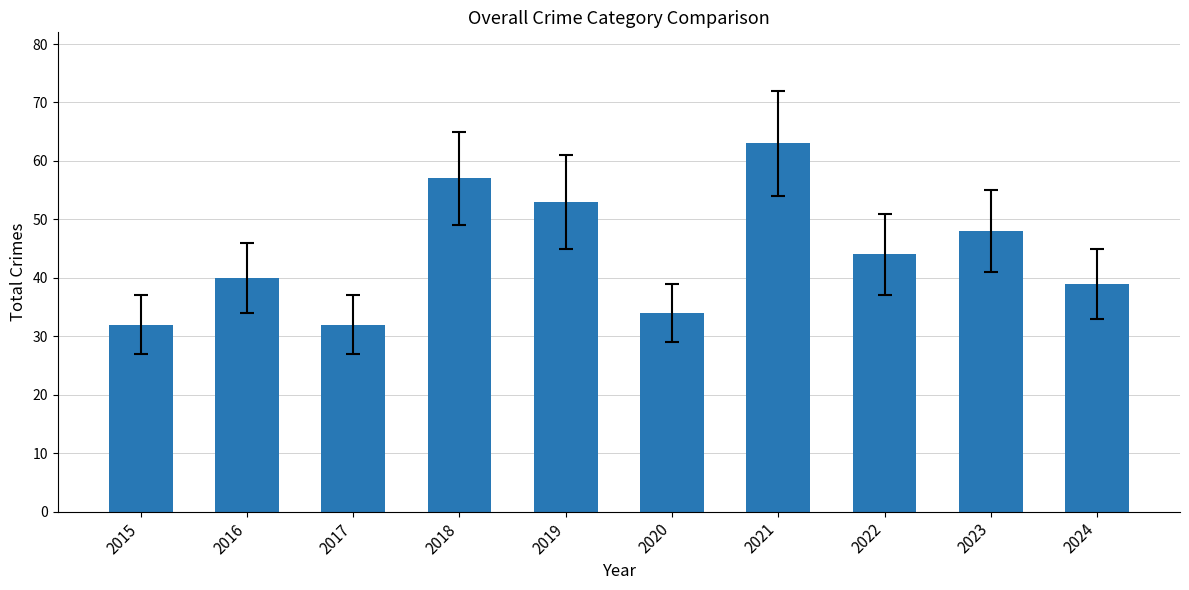

What is the approximate value at 2017, to the nearest 10?

30